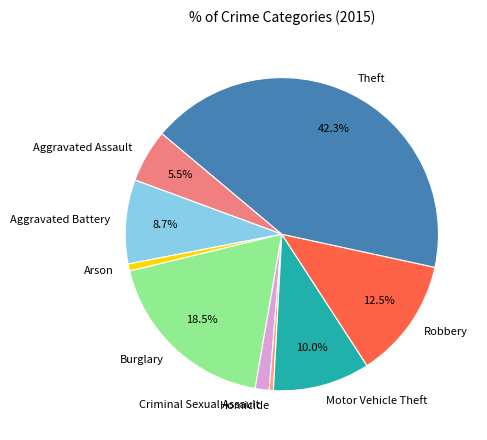

What is the largest slice in the pie chart?

Theft